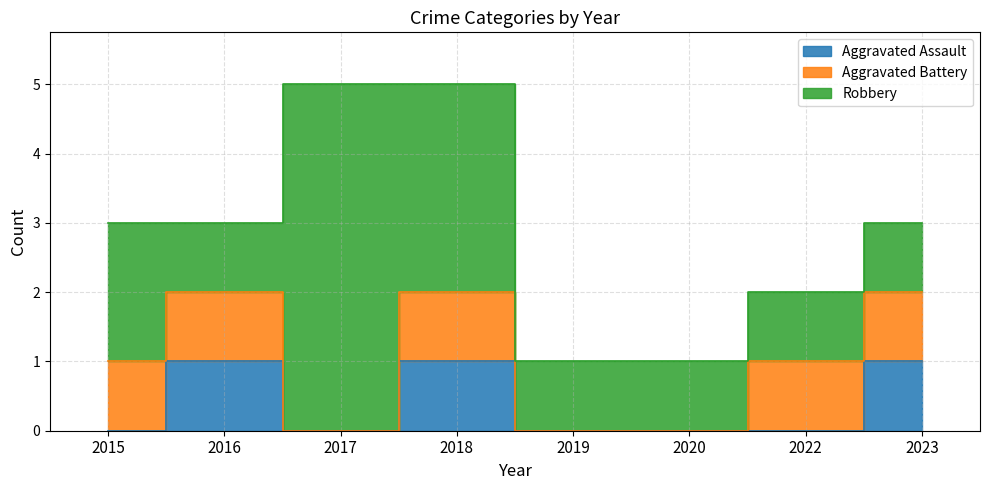

Count the number of categories in the chart.

8